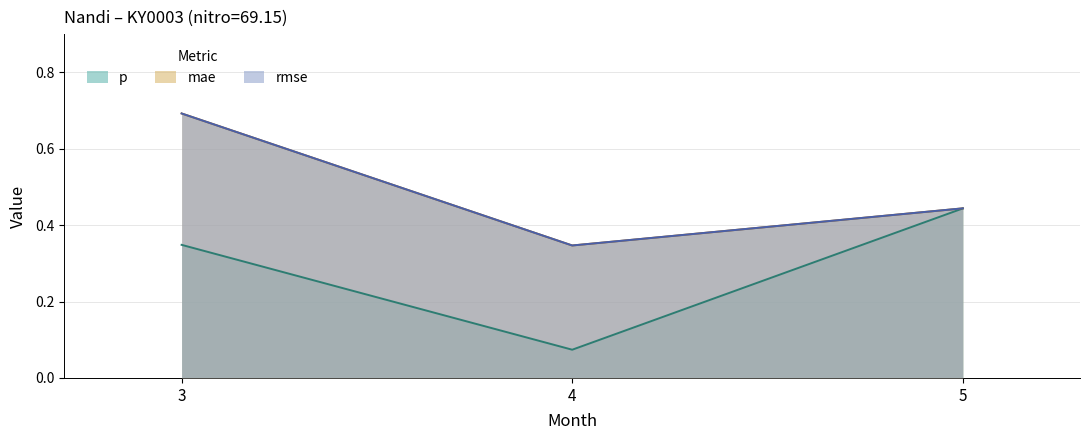

True or false: rmse has a value of 0.5 at 4.

False